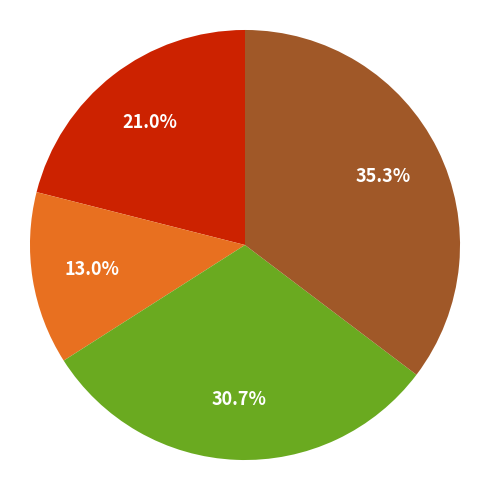

Is there a majority slice in this chart?

No